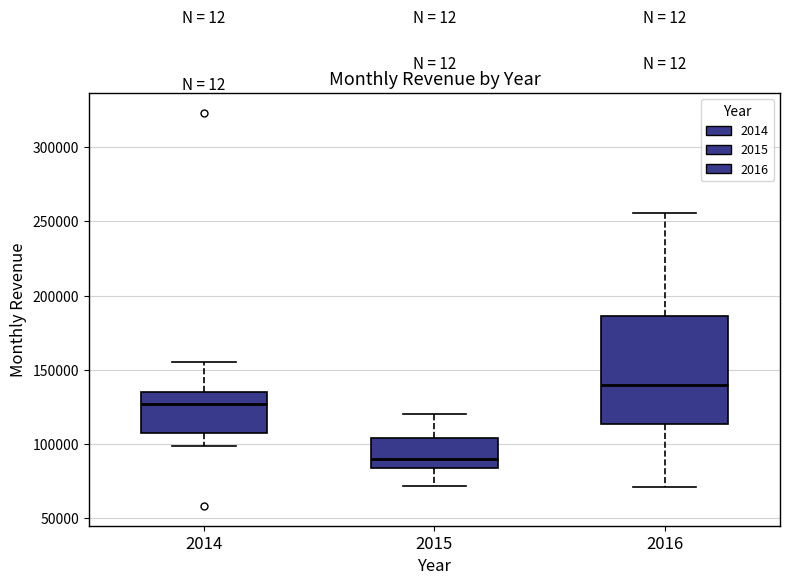

Comparing the boxes themselves (not the whiskers), which one is the tallest?

2016